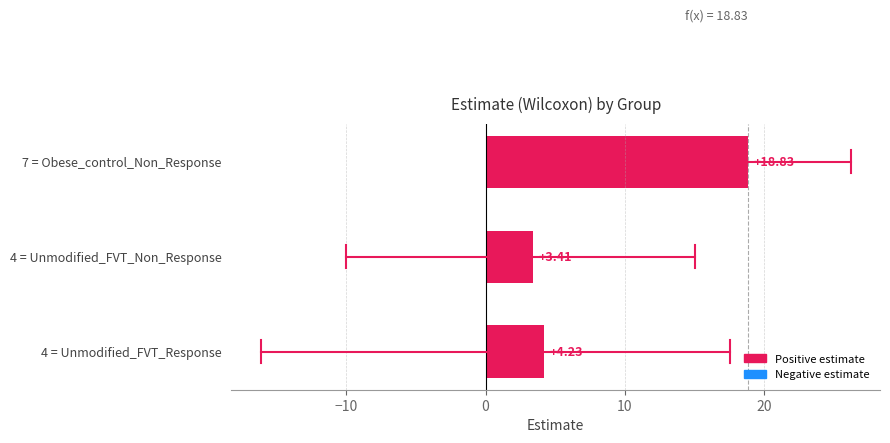

What is the change in value from 4 = Unmodified_FVT_Non_Response to 7 = Obese_control_Non_Response?

+15.4